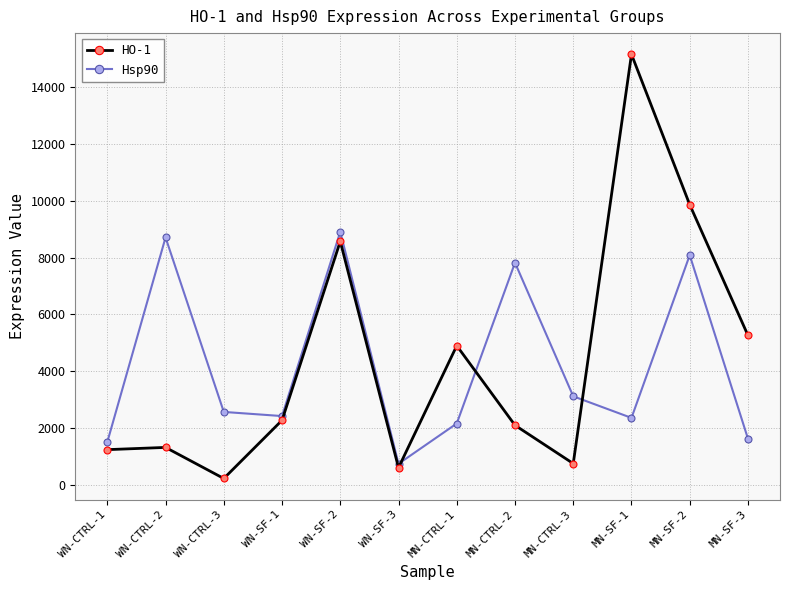

Rank the series by their average value, from highest to lowest.

HO-1, Hsp90